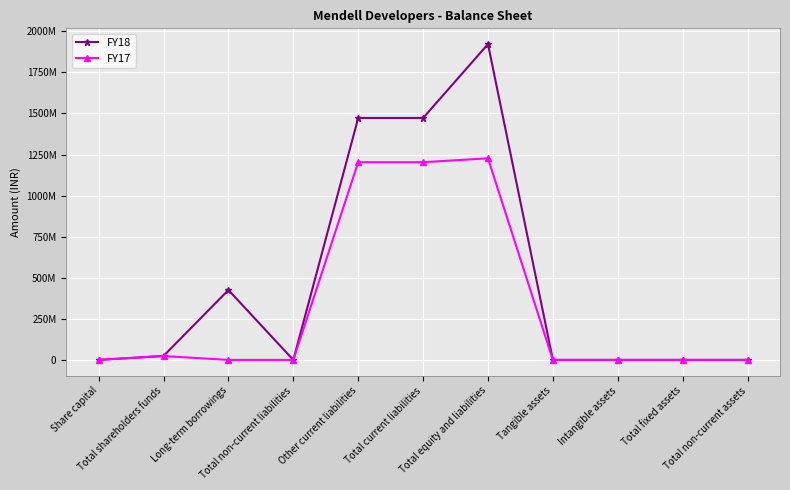

What are all the series names shown in the legend?

FY18, FY17